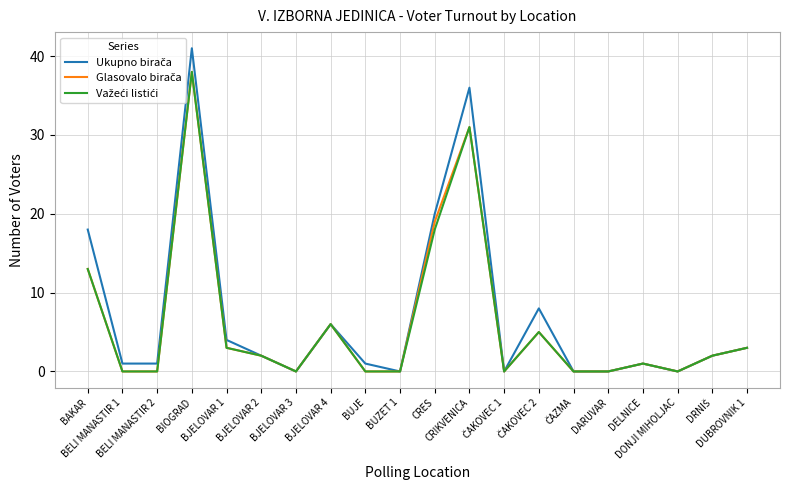

What is the maximum value shown in the chart?

41